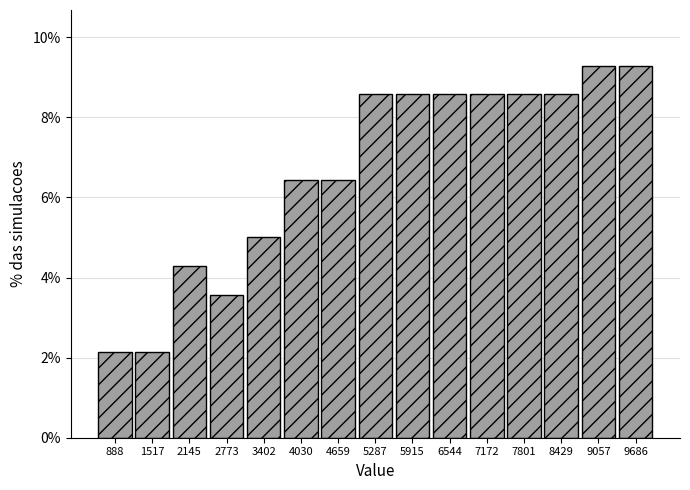

Reading left to right, transcribe this chart: for each bar, give the range it covers on the x-axis and its height. Neither the bar edges nor the heights are printed on the chart, so give them approximately, as read against the axes.

600 to 1200: 2.2
1200 to 1800: 2.2
1800 to 2500: 4.2
2500 to 3100: 3.6
3100 to 3700: 5.0
3700 to 4300: 6.4
4300 to 5000: 6.4
5000 to 5600: 8.6
5600 to 6200: 8.6
6200 to 6900: 8.6
6900 to 7500: 8.6
7500 to 8100: 8.6
8100 to 8700: 8.6
8700 to 9400: 9.2
9400 to 10000: 9.2